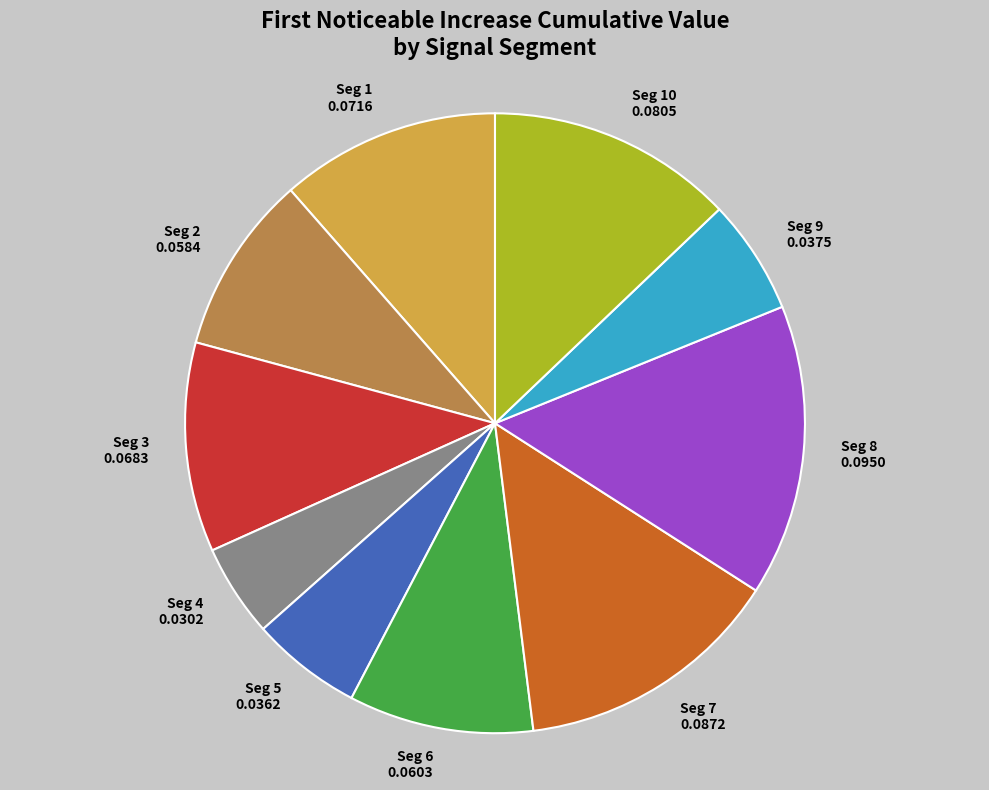

Is there a majority slice in this chart?

No